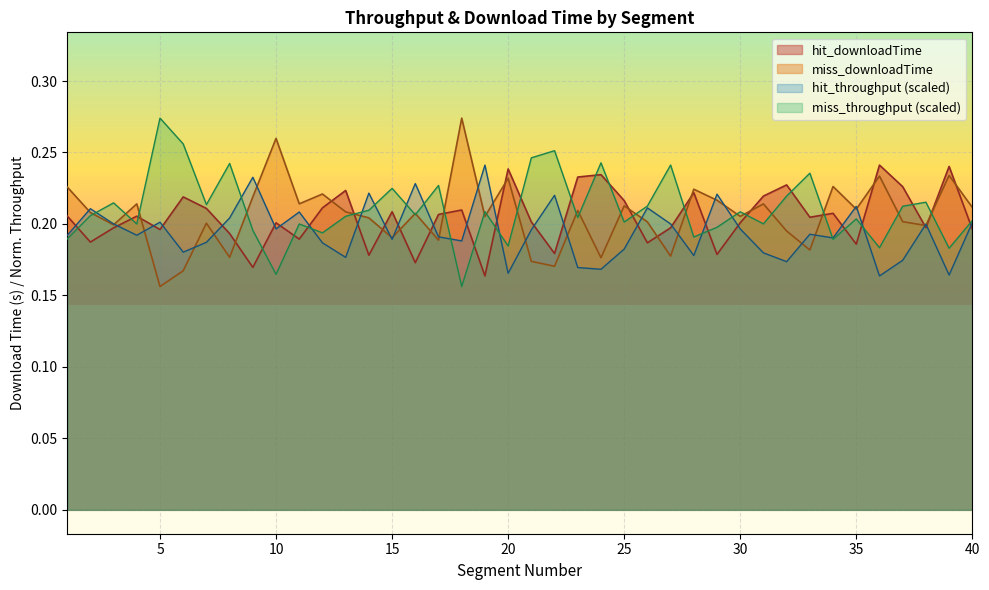

What is the average value of the miss_throughput series?

0.2